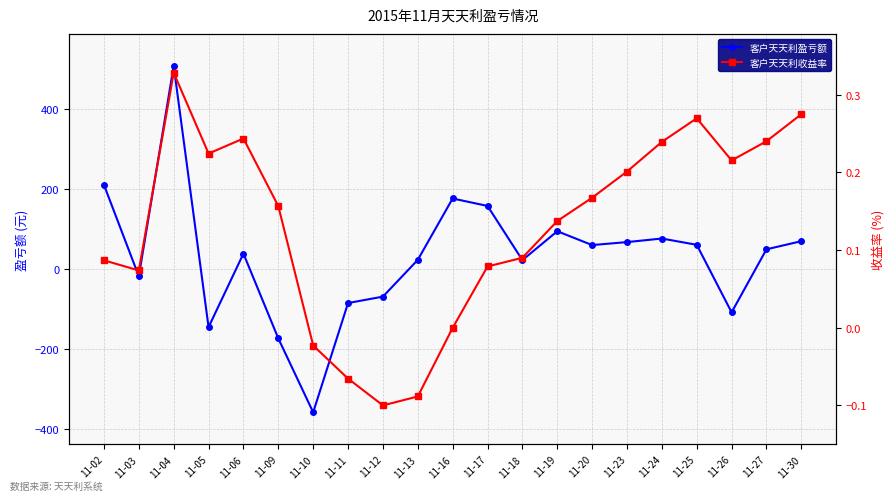

Rank the series by their maximum value, from lowest to highest.

客户天天利收益率, 客户天天利盈亏额